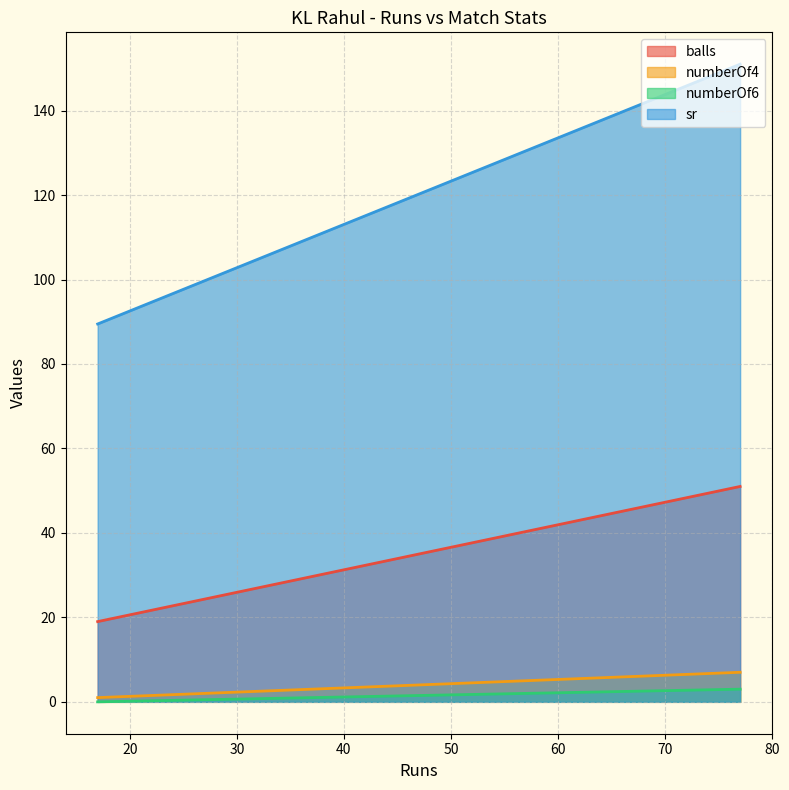

Read the balls value at 77.

51.0